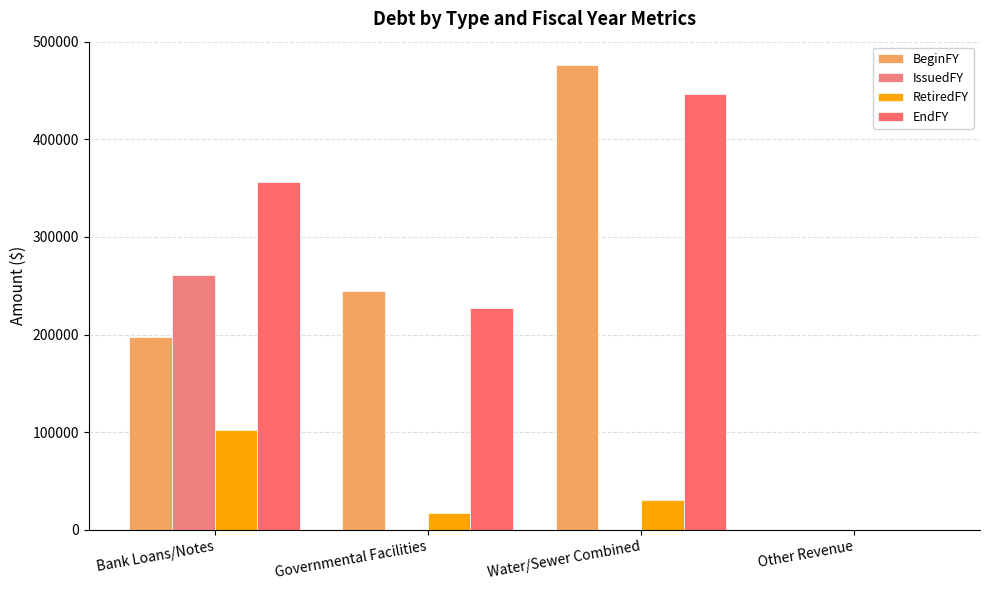

The IssuedFY series shows 0 at Other Revenue. True or false?

True